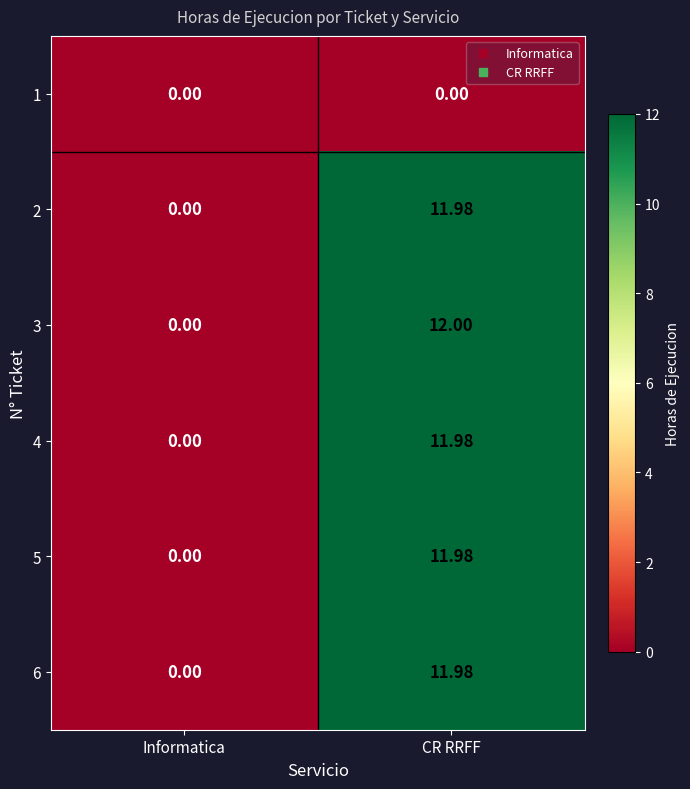

List the labels in order of 5 value, largest first.

CR RRFF, Informatica